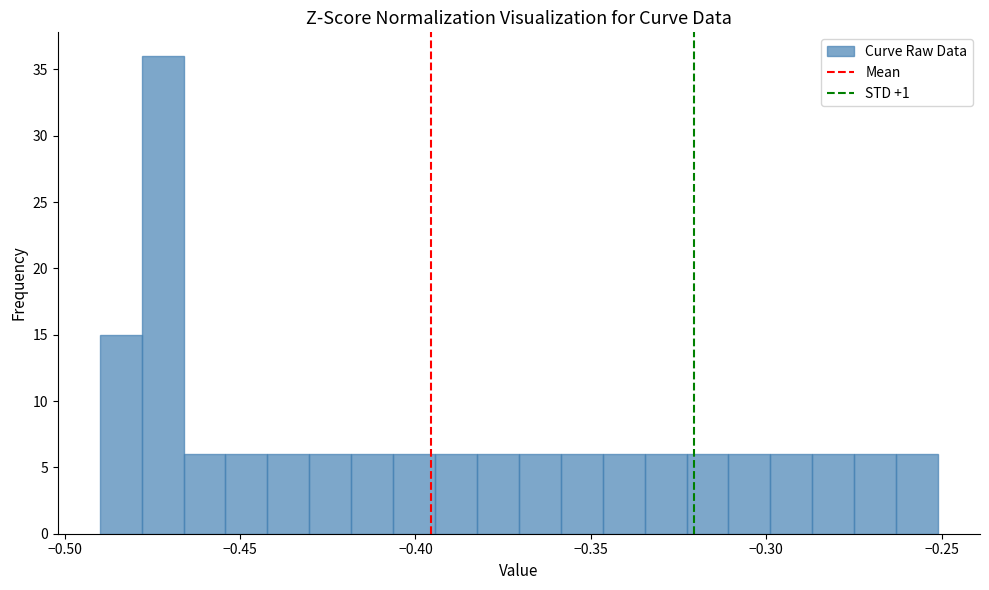

Around what value on the x-axis is the tallest bar? Give the approximate position of its centre, as read against the axis.

-0.470